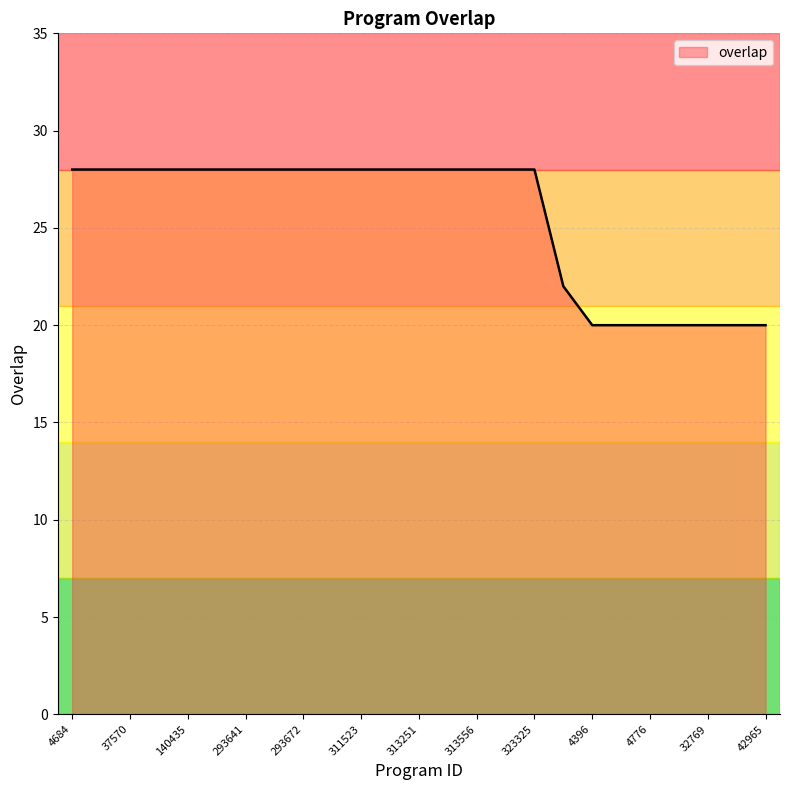

What is the smallest value displayed?

20